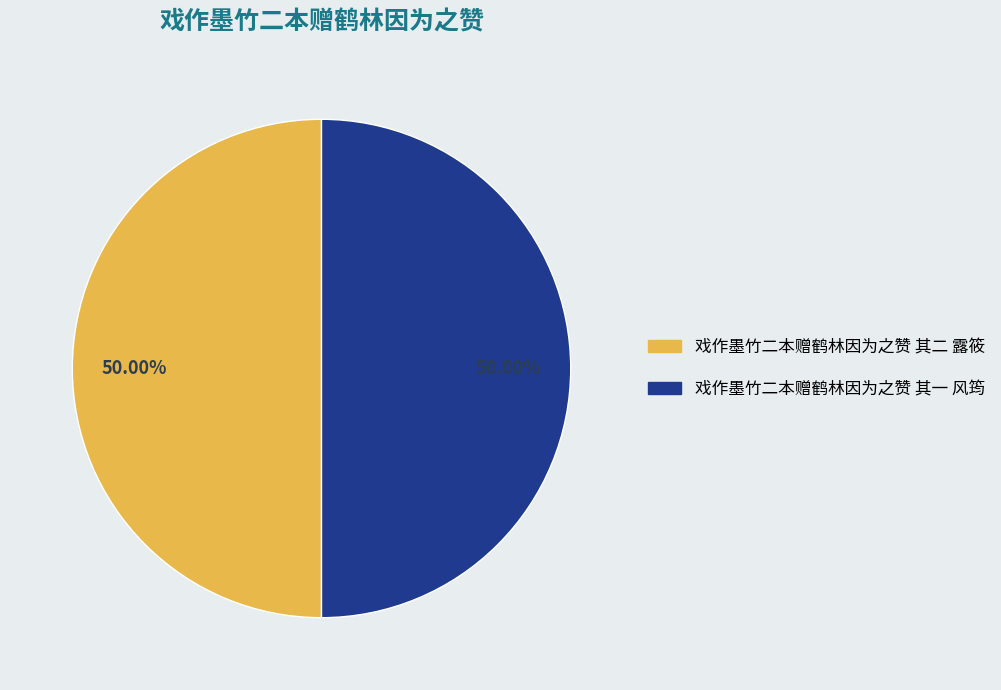

Combined, do 戏作墨竹二本赠鹤林因为之赞 其二 露筱 and 戏作墨竹二本赠鹤林因为之赞 其一 风筠 account for over 50%?

Yes